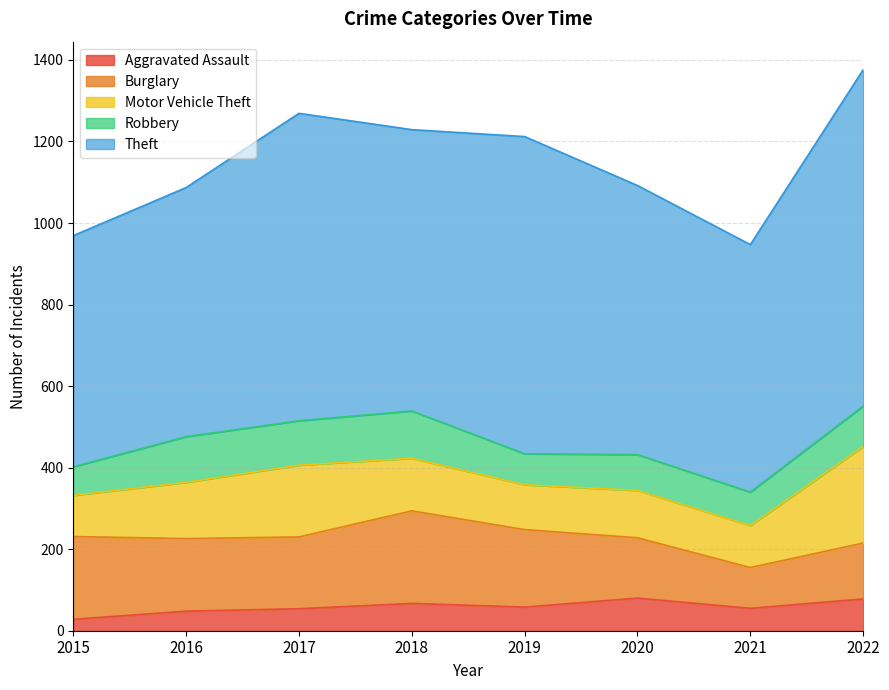

What is the minimum value for Aggravated Assault?

28